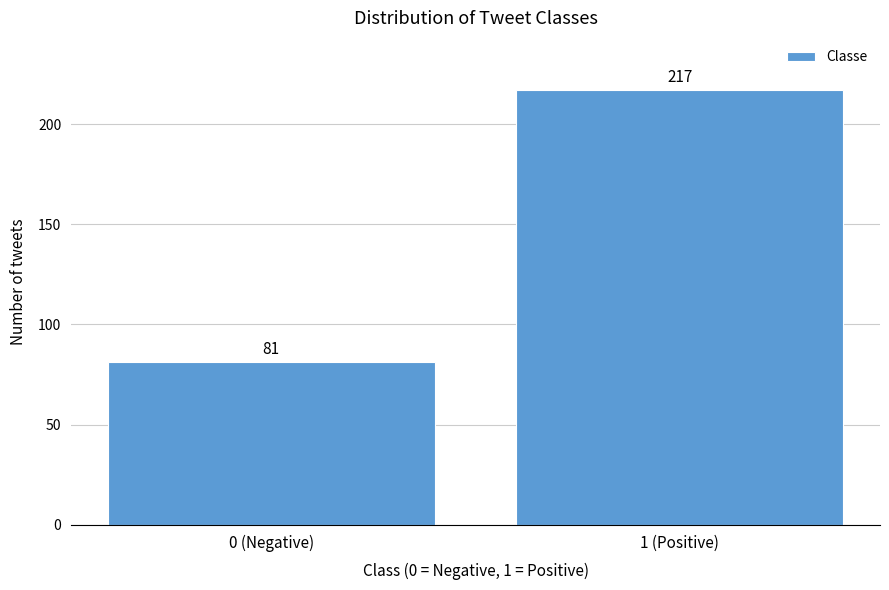

Reading left to right, what are all the values shown in this chart?

81	217